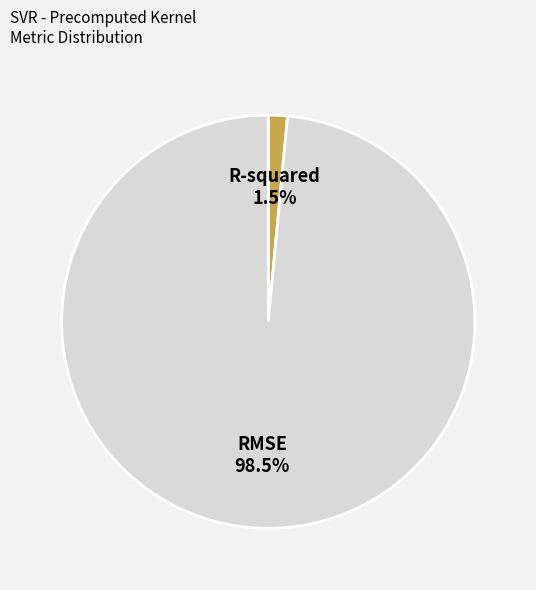

Count the number of slices in the pie.

2